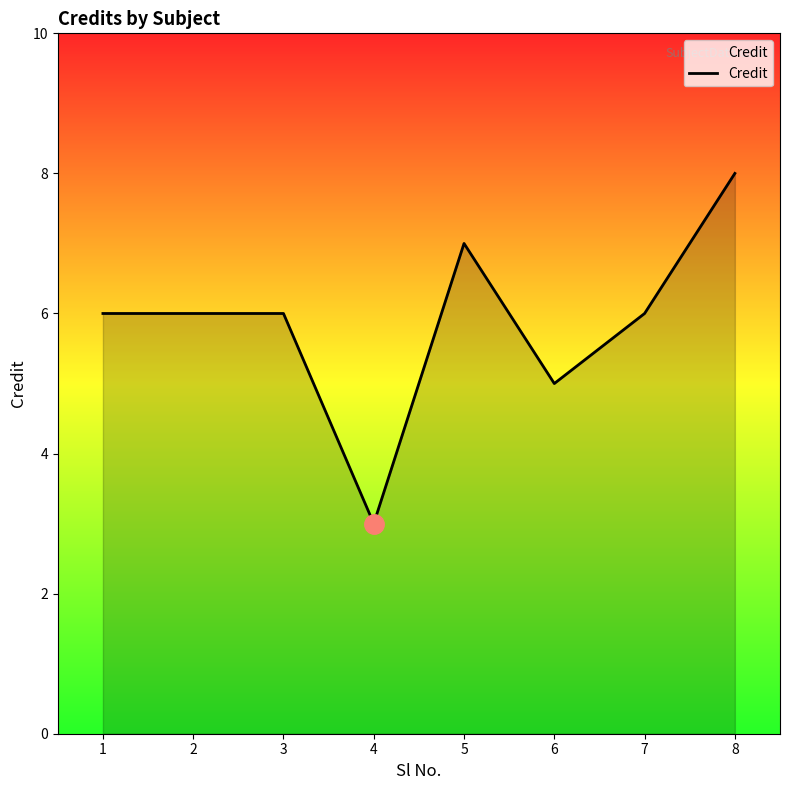

What is the minimum value shown in the chart?

3